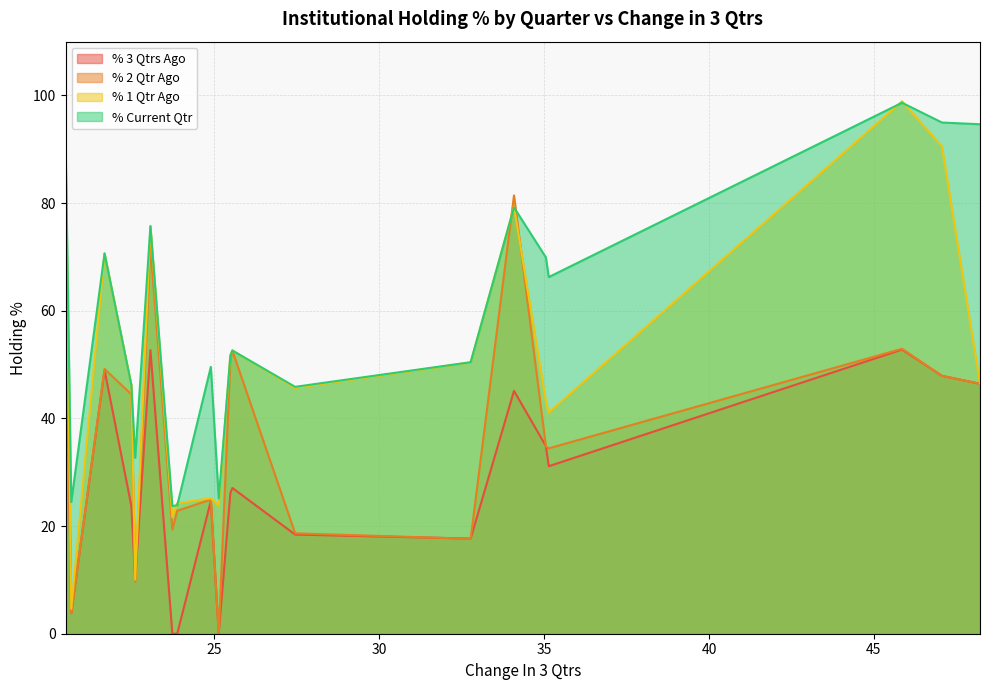

Which series has the largest total across all categories?

% Current Qtr